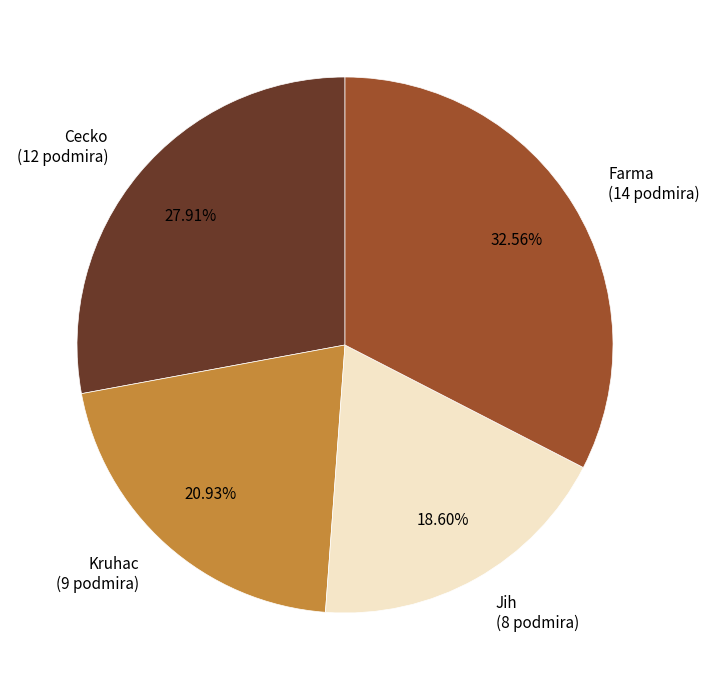

To the nearest percent, what is the combined percentage of Cecko and Jih?

47%